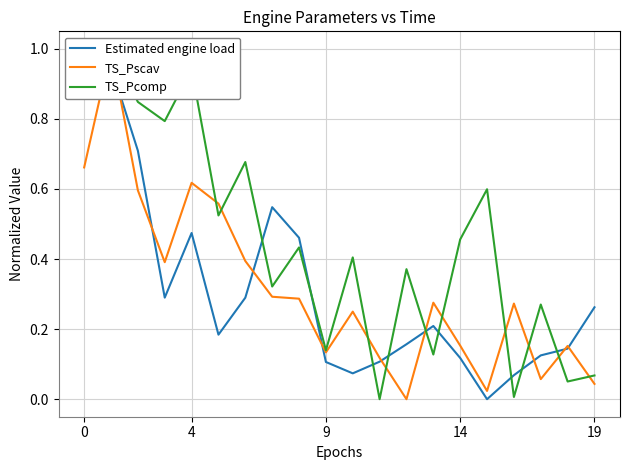

What is the label of the 3rd point from the right?

17